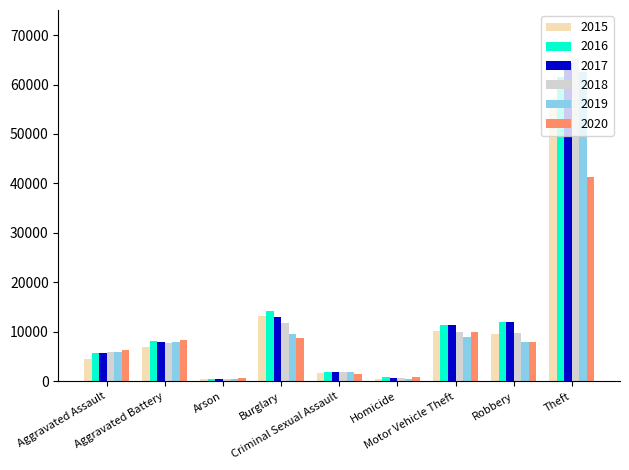

What is the difference between the maximum and second lowest values in the 2016 series?

60831